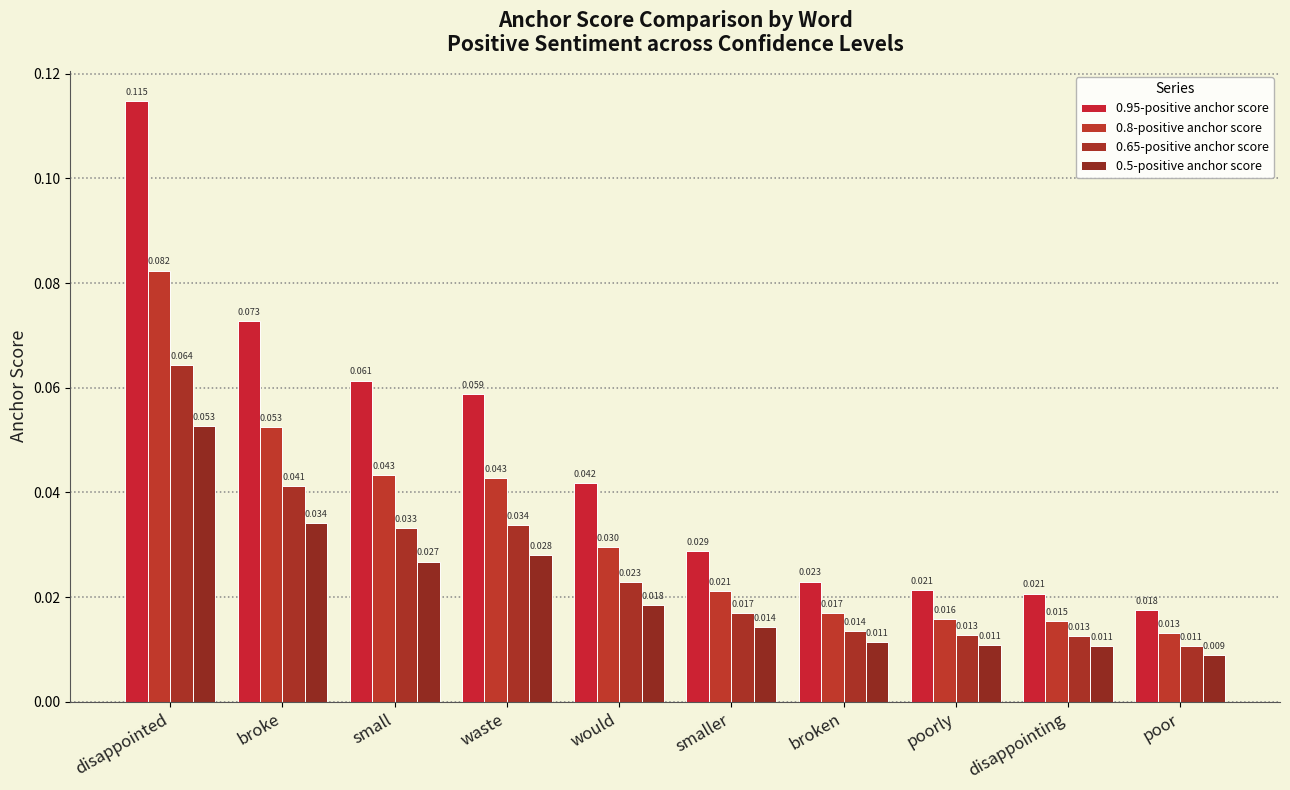

What is the label of the 3rd bar from the left?

small